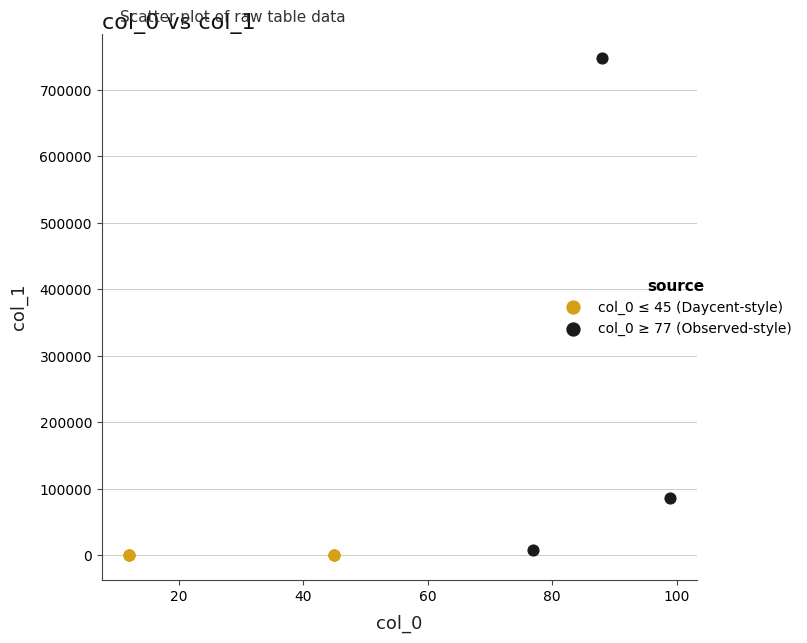

Which series reaches the maximum Y coordinate?

col_0 ≥ 77 (Observed-style)